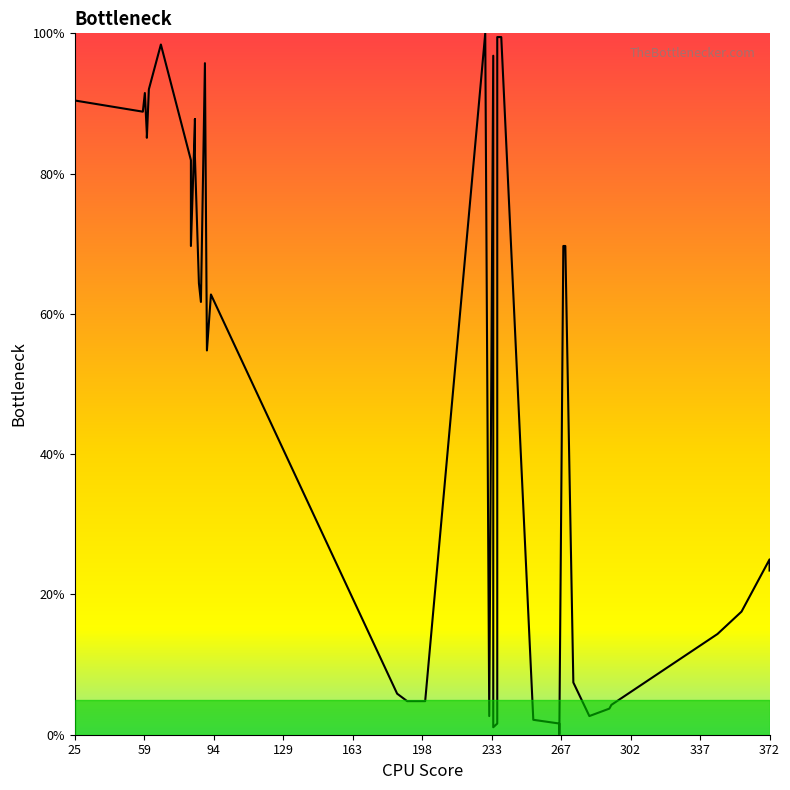

What is the difference between the second highest and minimum values?

99.5